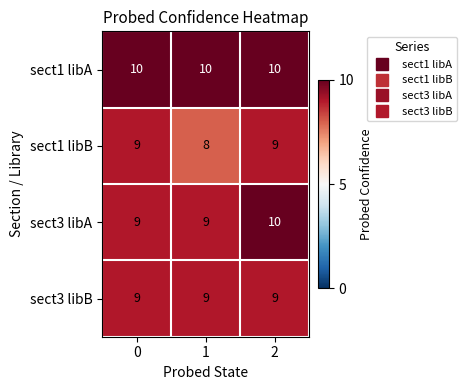

List the series in order of their overall mean, lowest first.

sect1 libB, sect3 libB, sect3 libA, sect1 libA